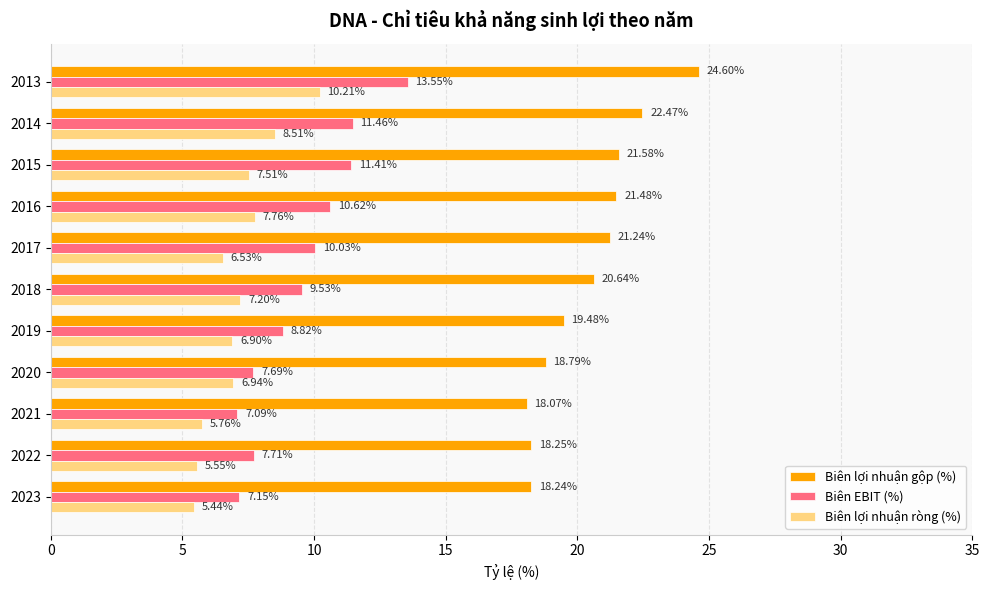

Which series has the largest range (max minus min)?

Biên lợi nhuận gộp (%)